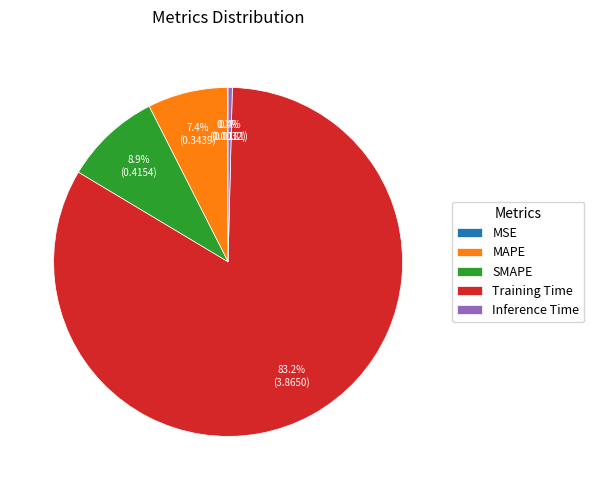

Which slice represents more than half of the pie?

Training Time